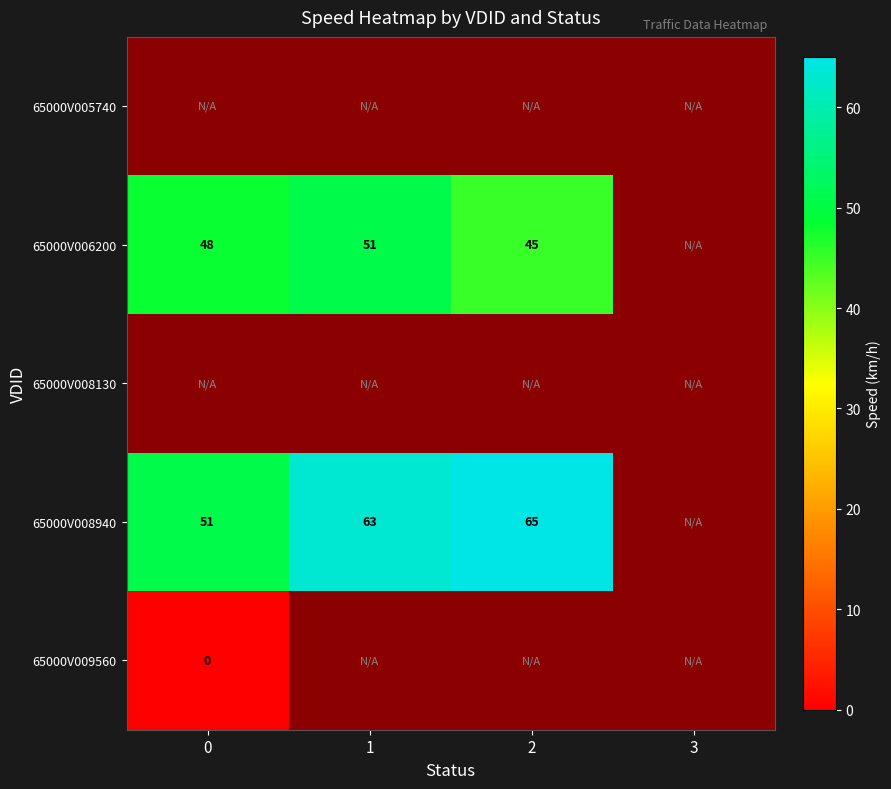

The 65000V006200 series shows 17 at 0. True or false?

False